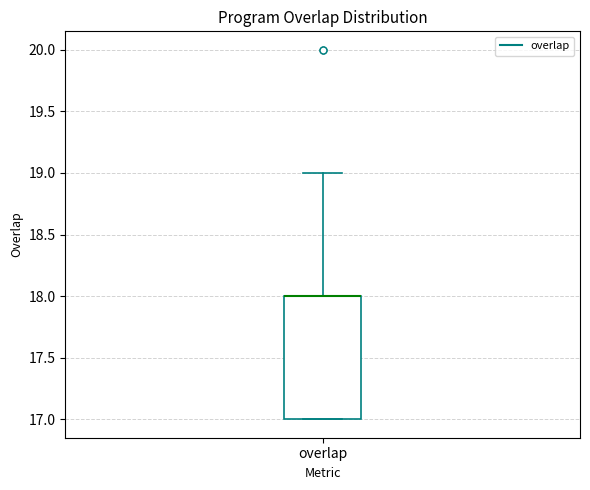

Read this box plot against the y-axis: the position of the median line, the range covered by the box, and the ends of both whiskers. The values are not printed on the chart, so give them approximately, as read against the axis.

median 18 (drawn on the box's upper edge), box 17 to 18, whiskers 17 to 19